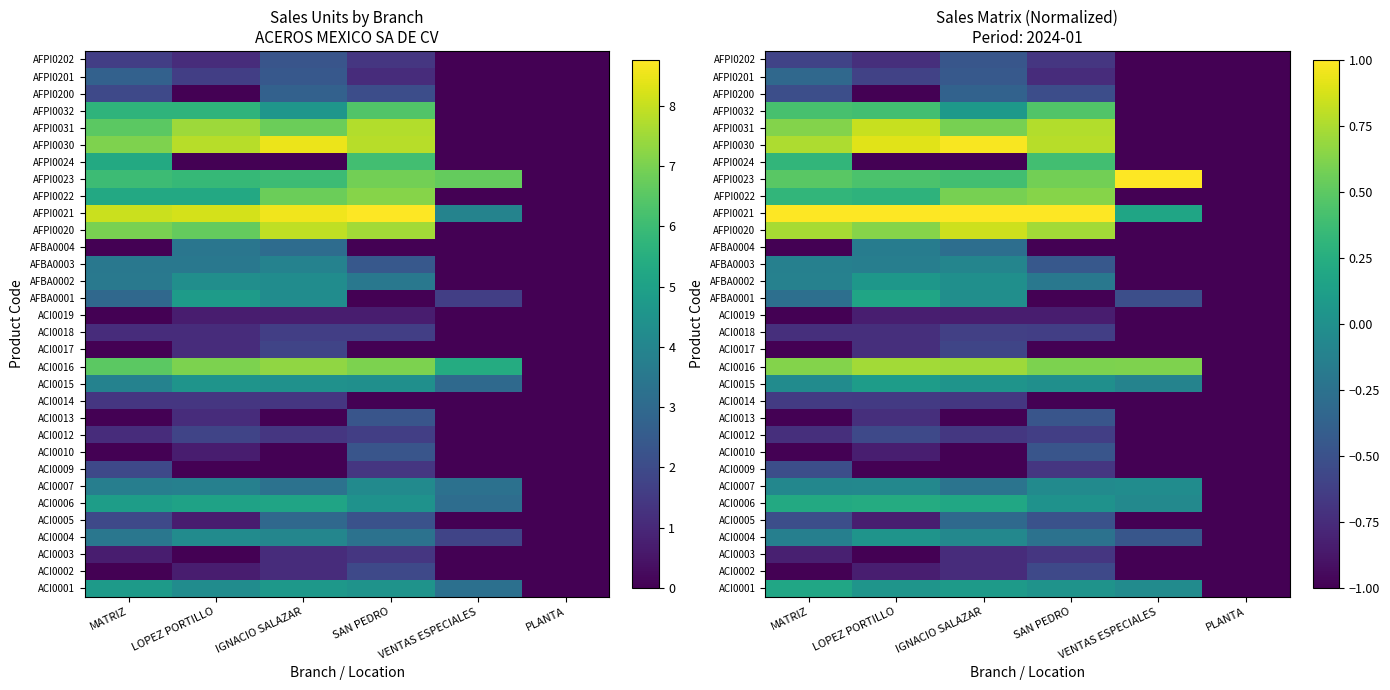

What is the sum of all AFPI0202 values?

-4.5